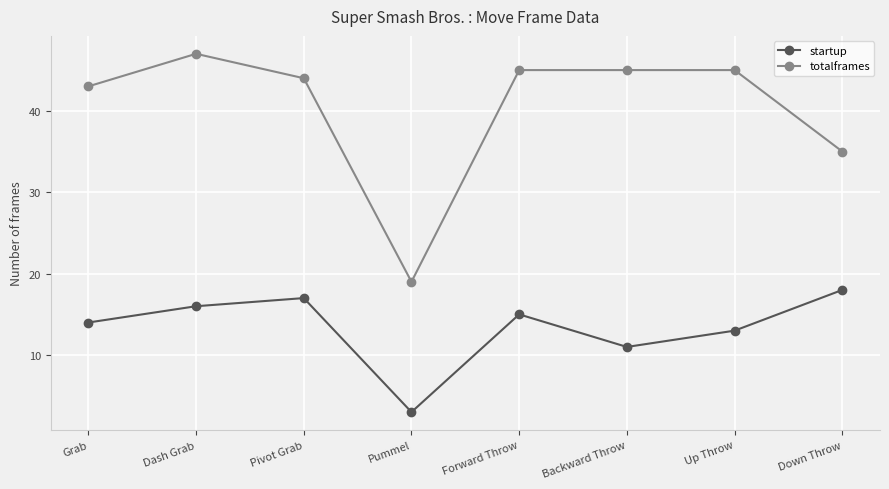

Rank the series by their average value, from lowest to highest.

startup, totalframes